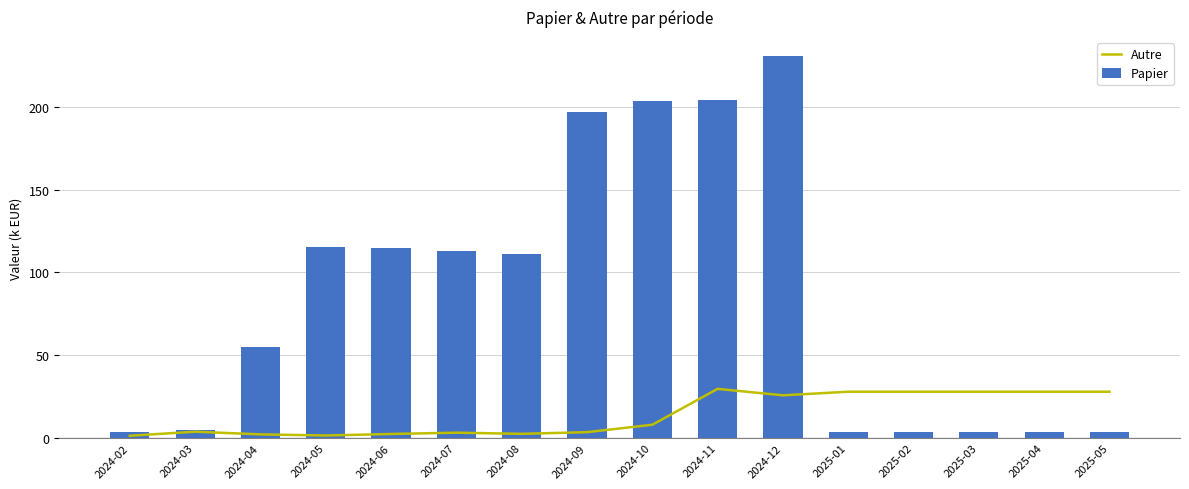

Is it true that Autre equals 12.1 at 2024-10?

False